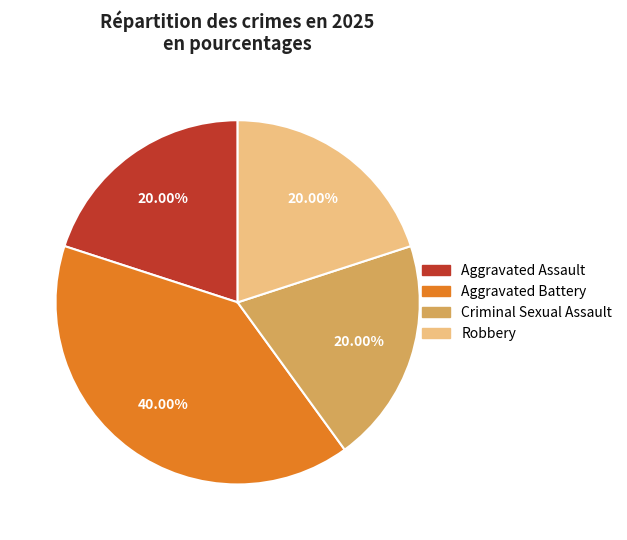

How many slices are in this pie chart?

4